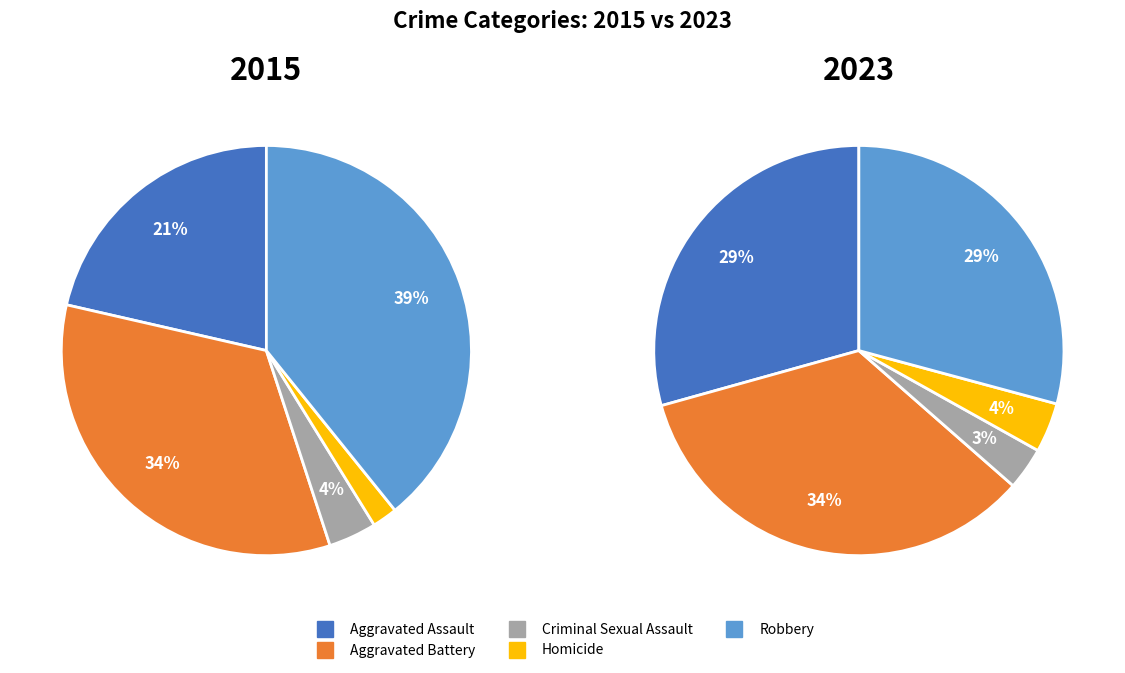

To the nearest percent, what portion does Robbery represent?

29%